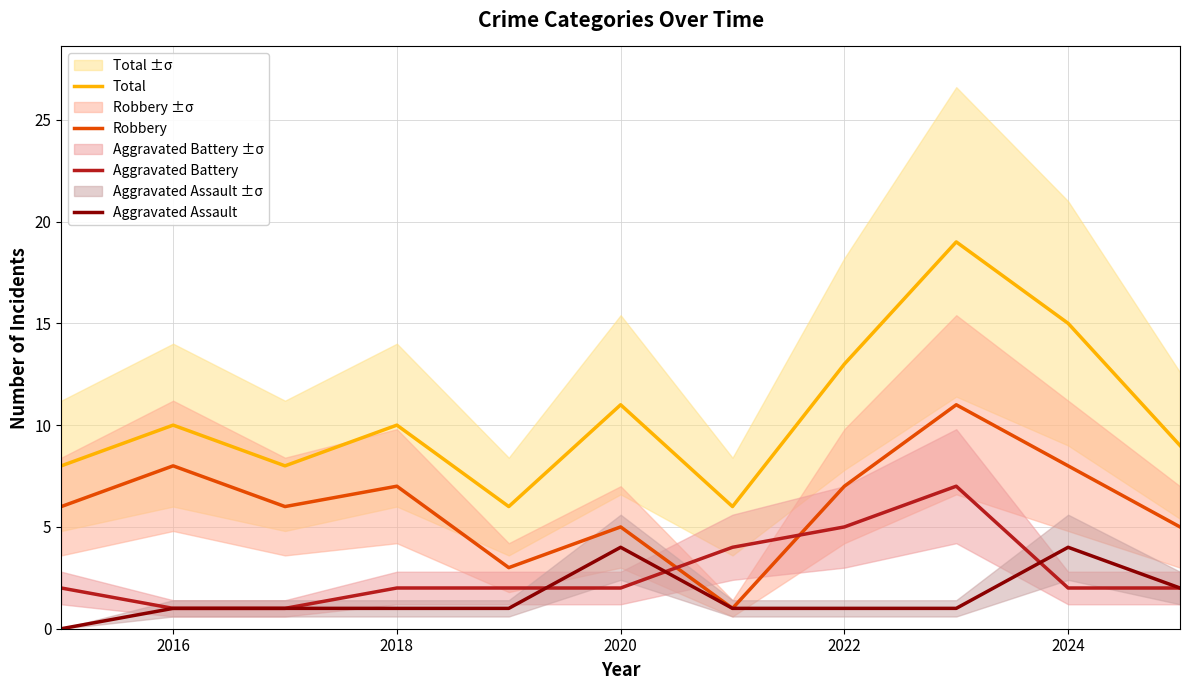

What is the highest value of the Aggravated Assault series?

4